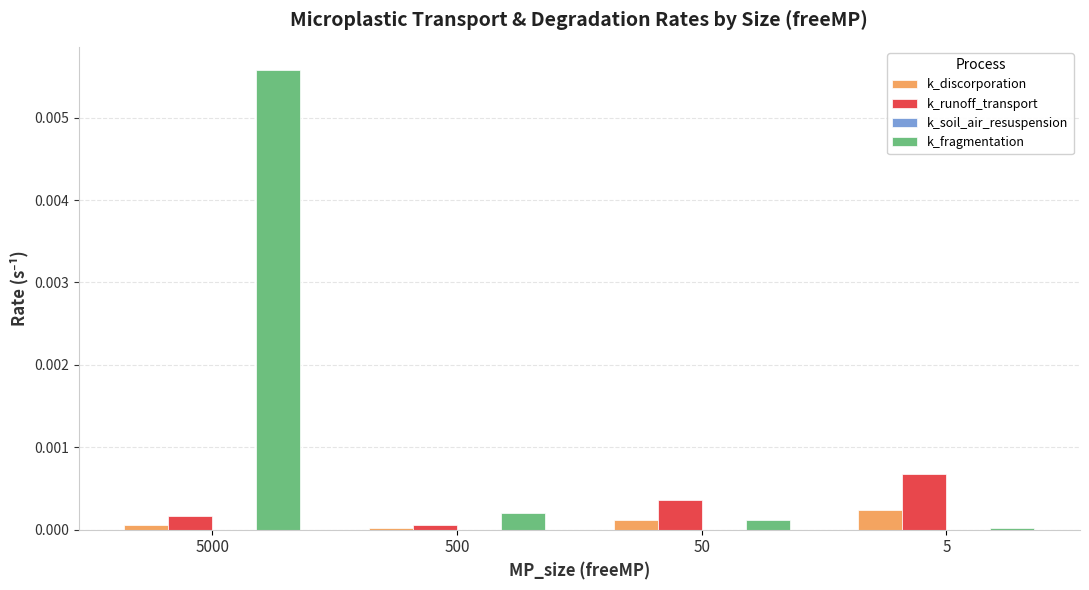

The k_fragmentation series shows 0.0 at 5. True or false?

True